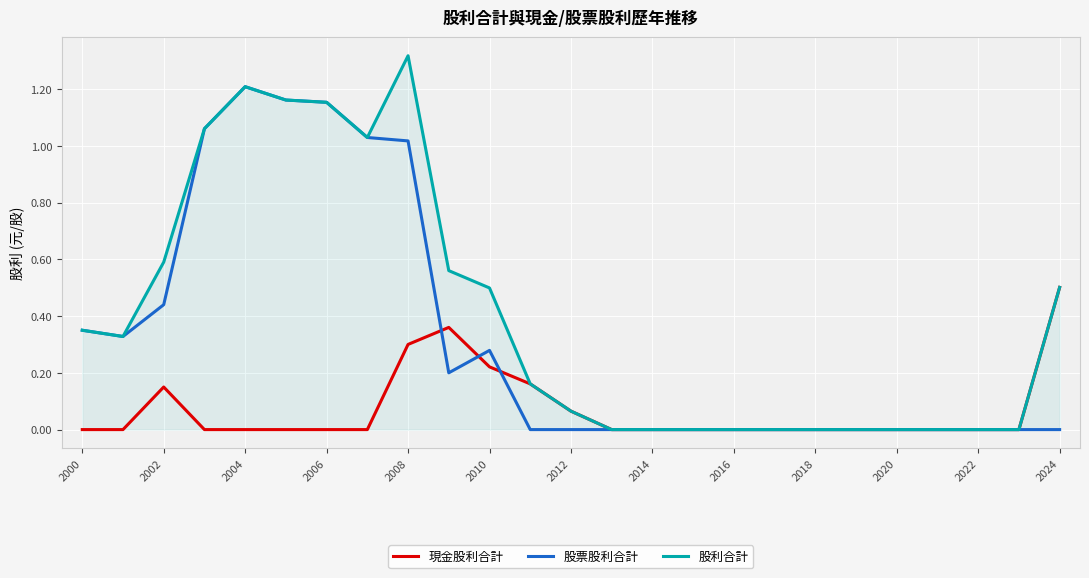

Which series has the widest spread of values?

股利合計